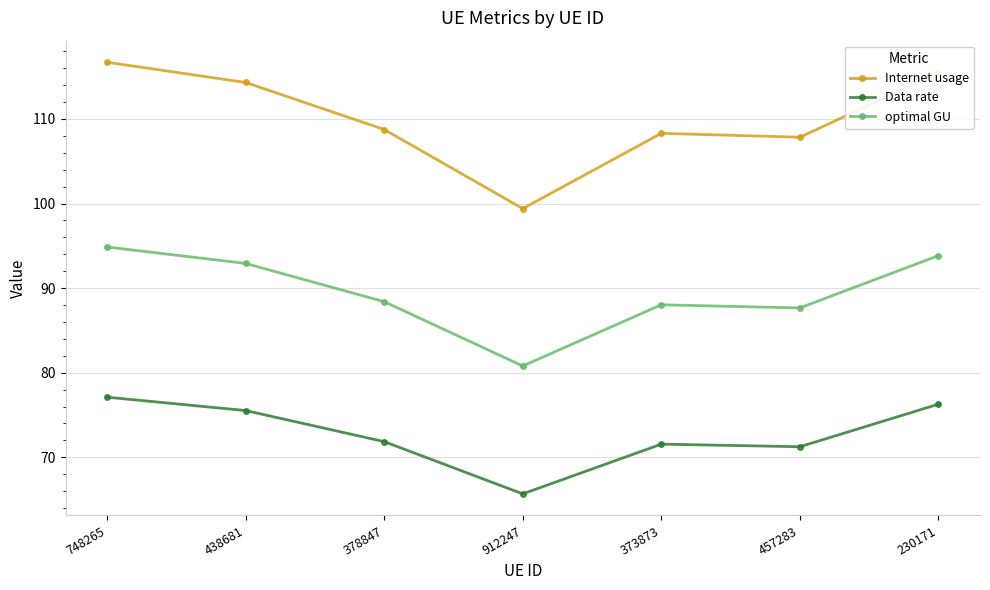

How many categories are shown in the chart?

7